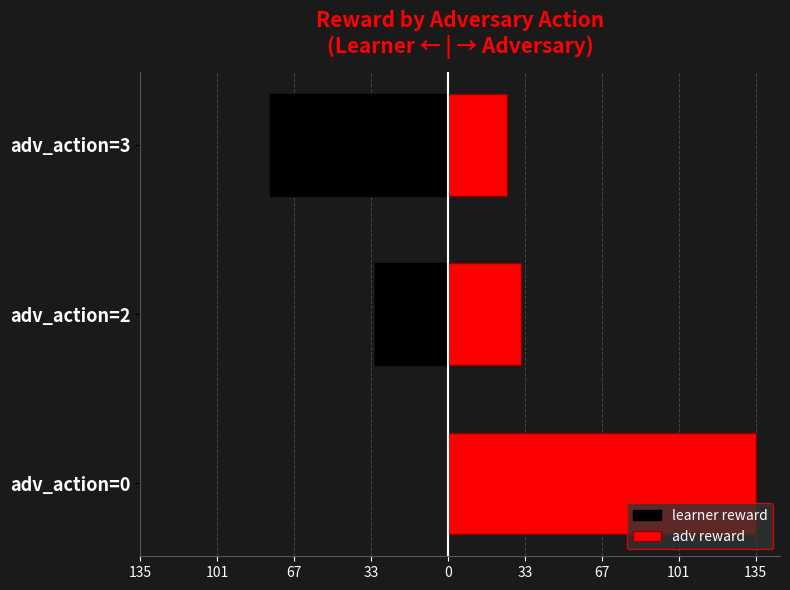

How many values in learner reward are below zero?

2